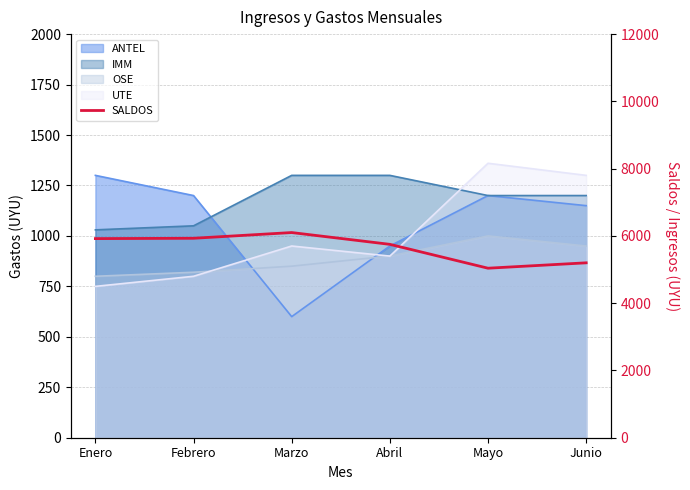

The value at Junio is 7381.4. True or false?

False